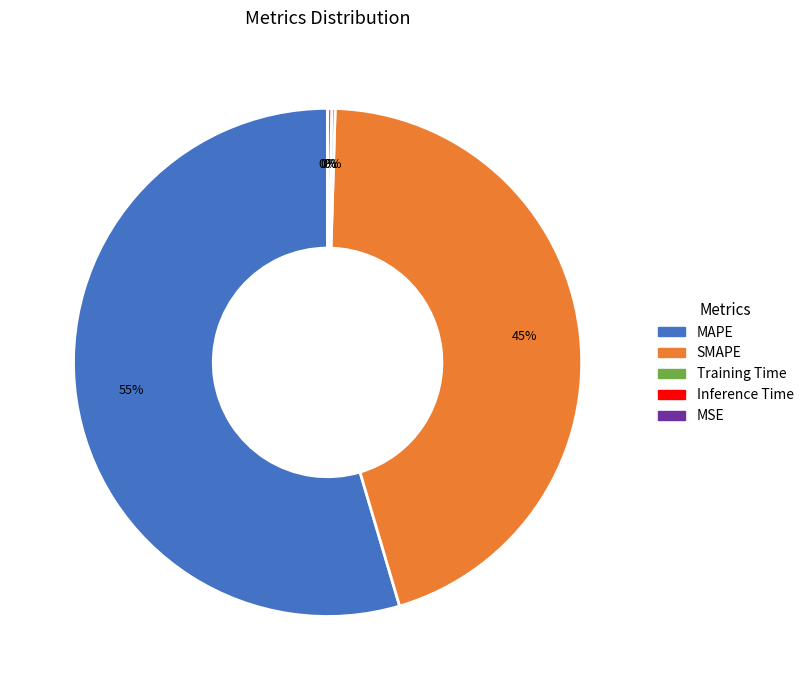

To the nearest percent, what is the difference between the largest and smallest slice percentages?

55%